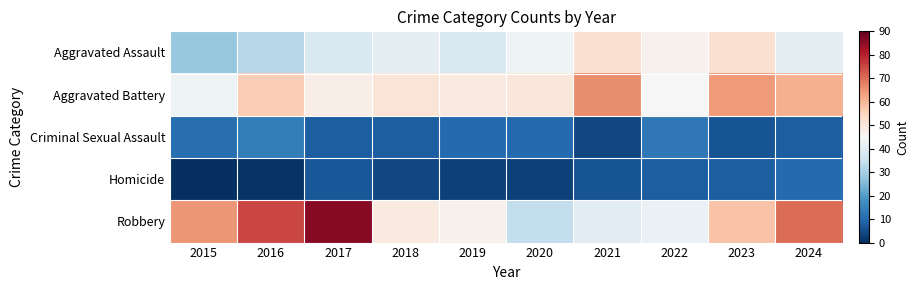

Which category has the highest value across all series?

2017